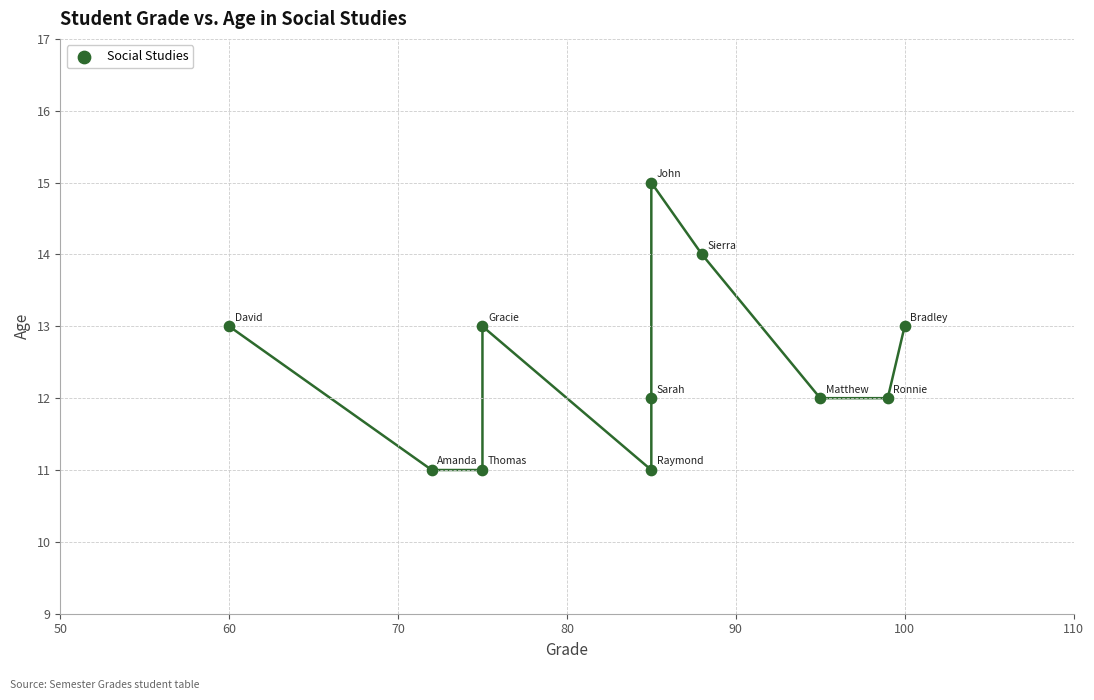

What is the range of Y values (max minus min)?

4